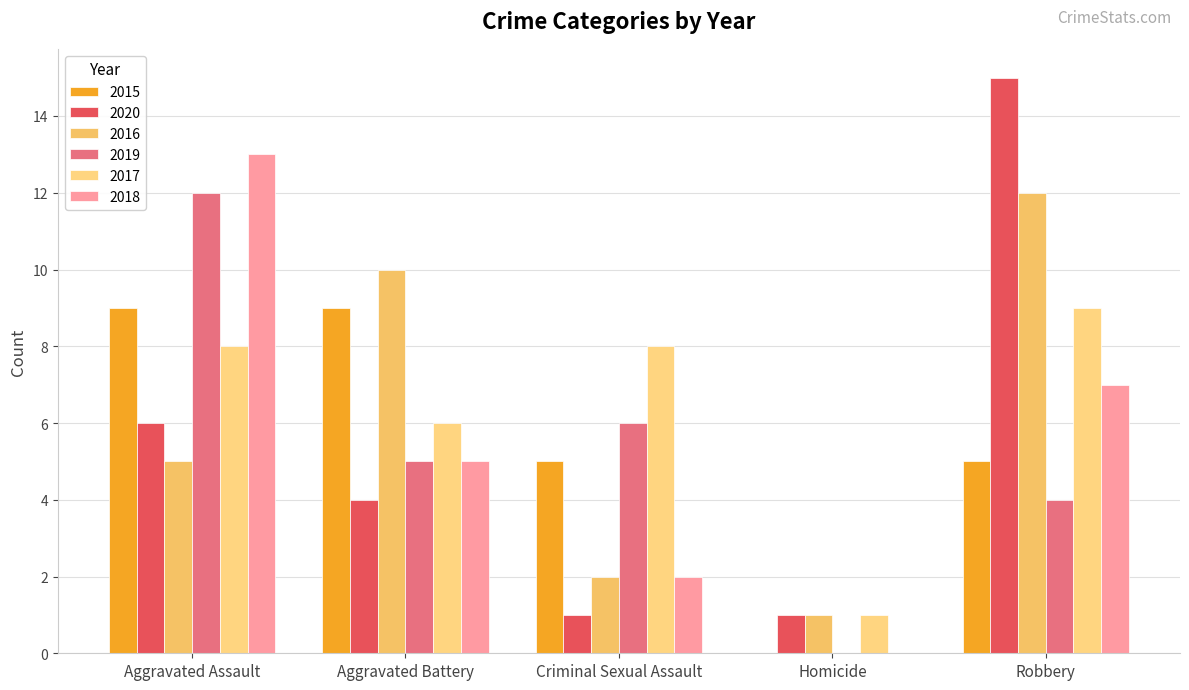

What is the label of the 1st bar from the left?

Aggravated Assault